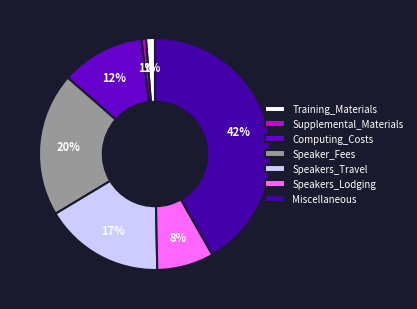

What is the ratio of the value at Speaker_Fees to the value at Miscellaneous?

0.5